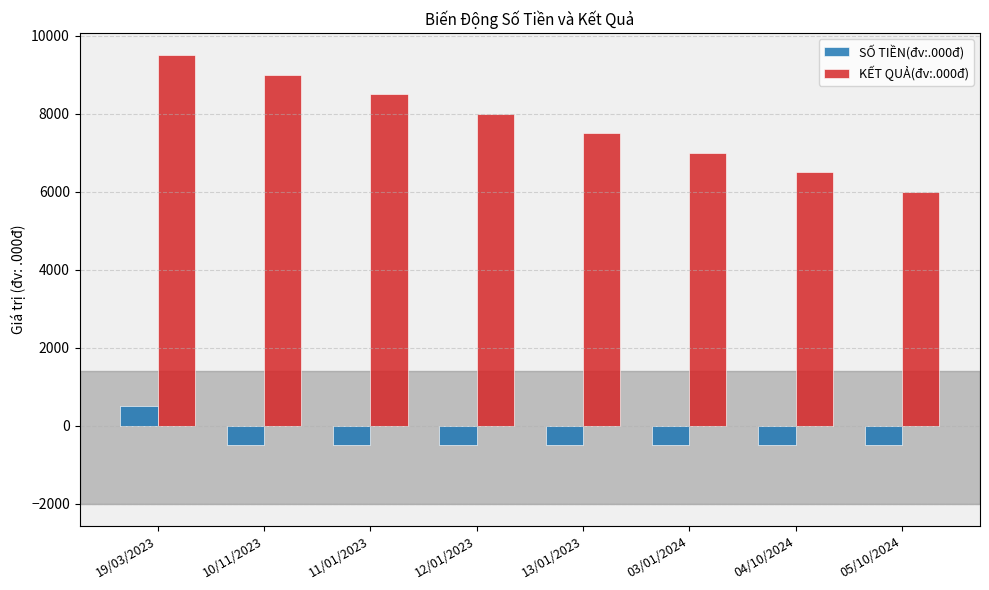

Rank the series by their average value, from highest to lowest.

KẾT QUẢ(đv:.000đ), SỐ TIỀN(đv:.000đ)